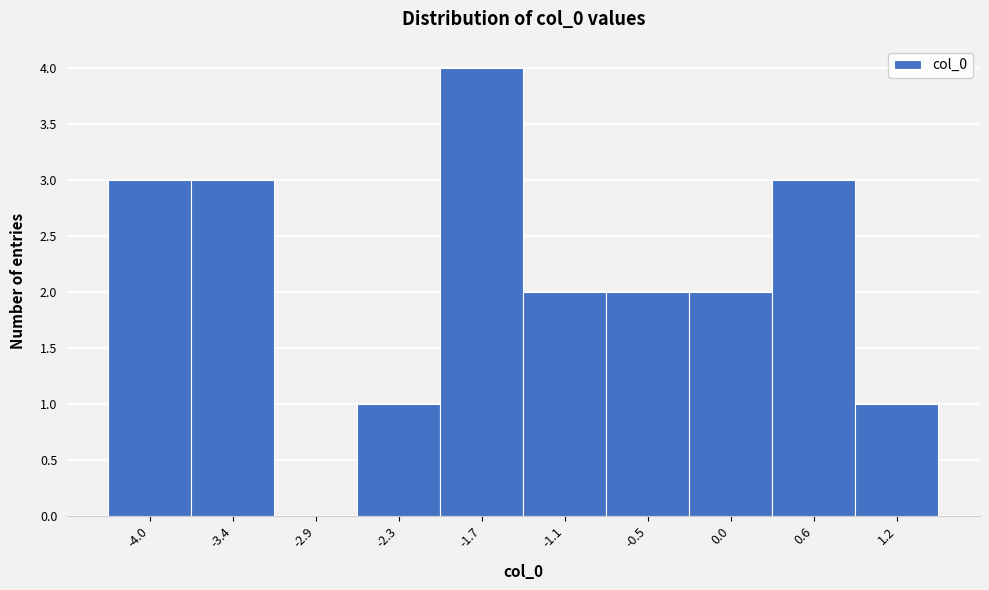

Reading right to left, extract all data points from this chart.

1.2=1	0.6=3	0.0=2	-0.5=2	-1.1=2	-1.7=4	-2.3=1	-2.9=0	-3.4=3	-4.0=3